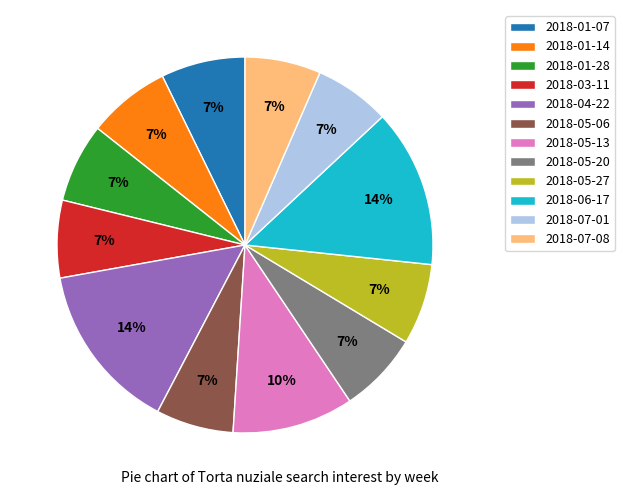

To the nearest percent, what is the average slice percentage?

8%